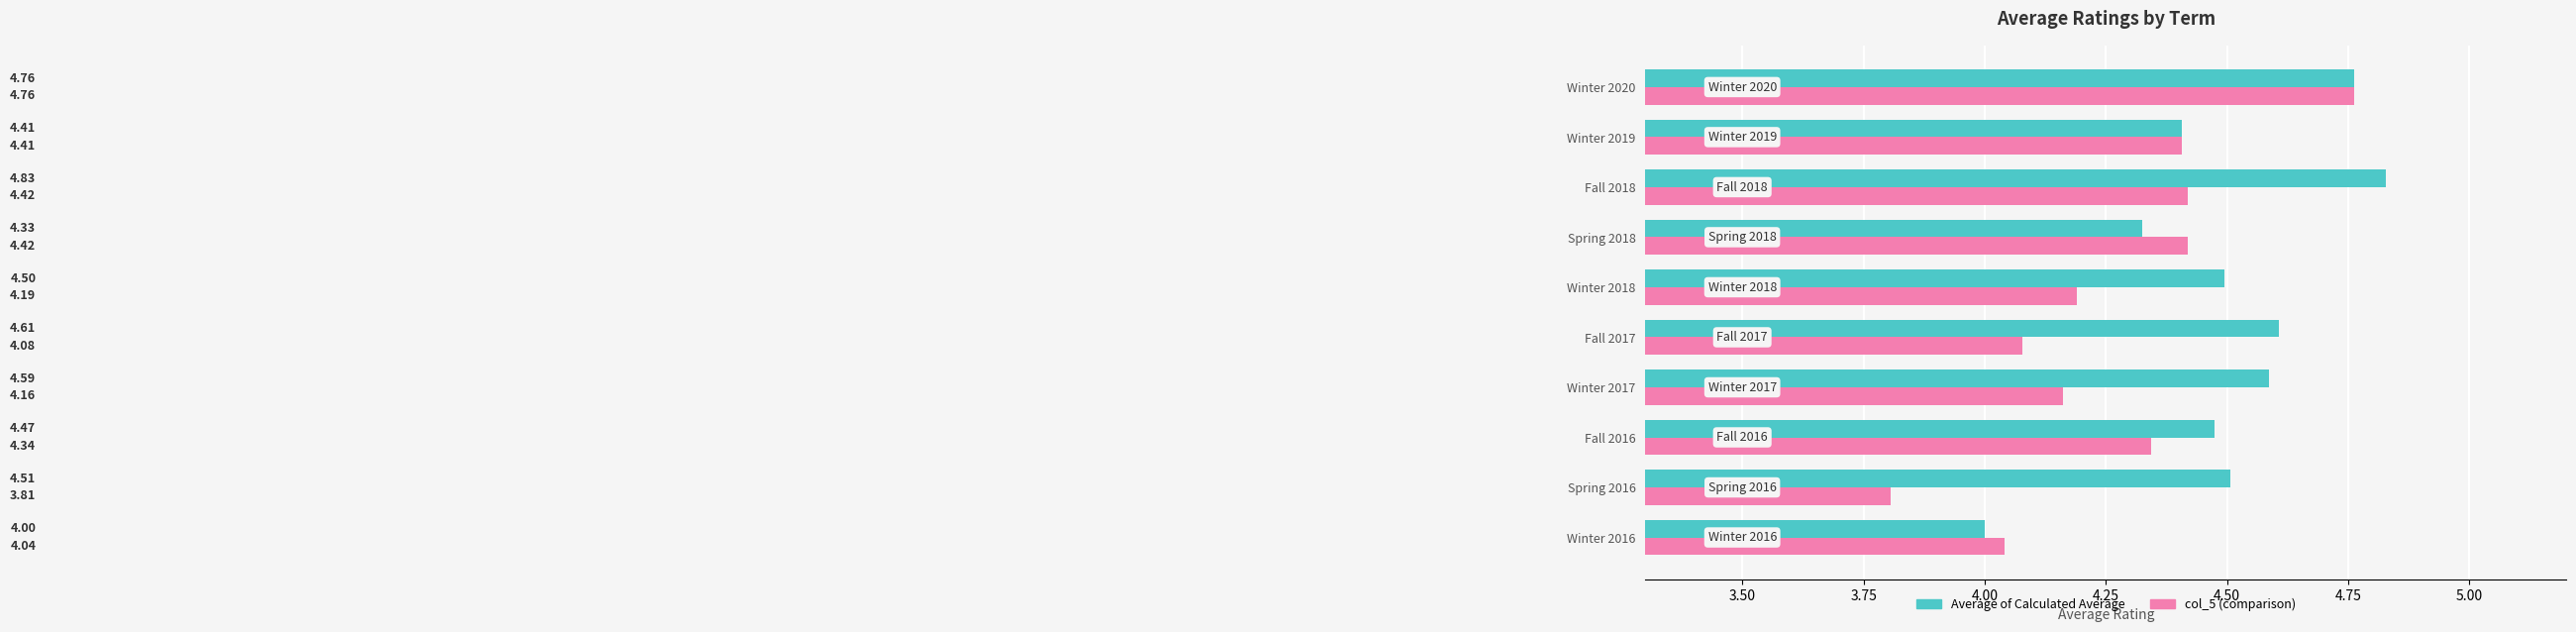

What is the spread (max minus min) of values at Winter 2018?

0.3